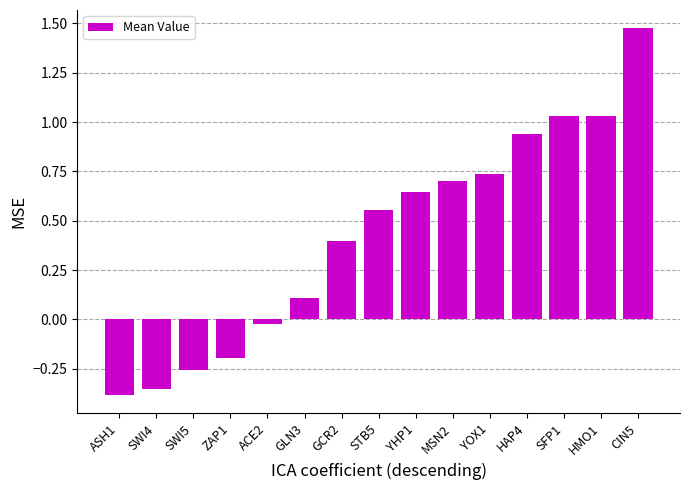

The value at STB5 is 0.9. True or false?

False